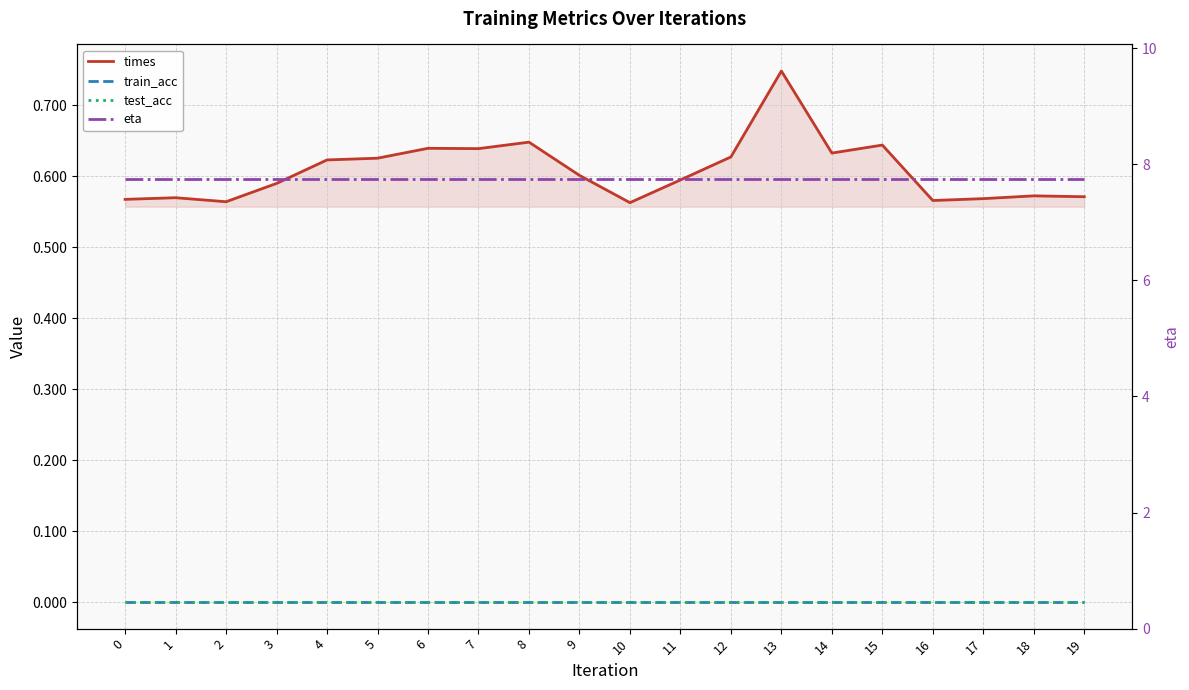

Rank the series by their maximum value, from lowest to highest.

train_acc, test_acc, times, eta